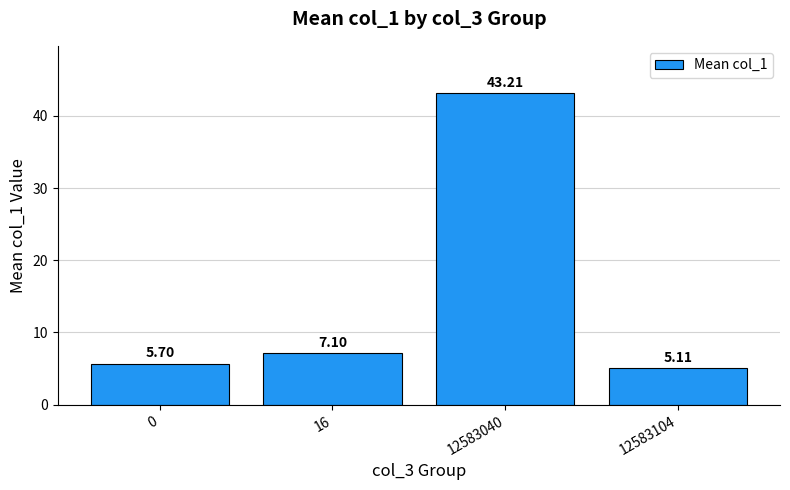

The chart shows a value of 2.9 at 0. True or false?

False